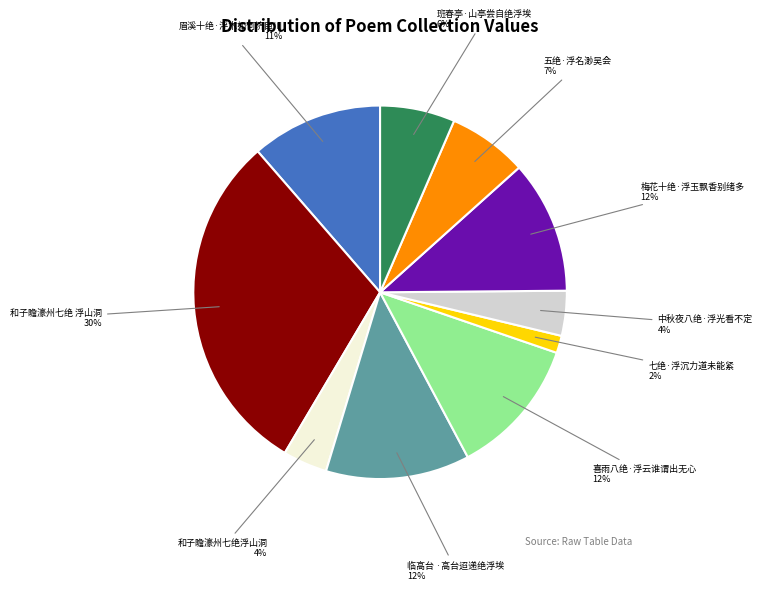

How many slices are in this pie chart?

10